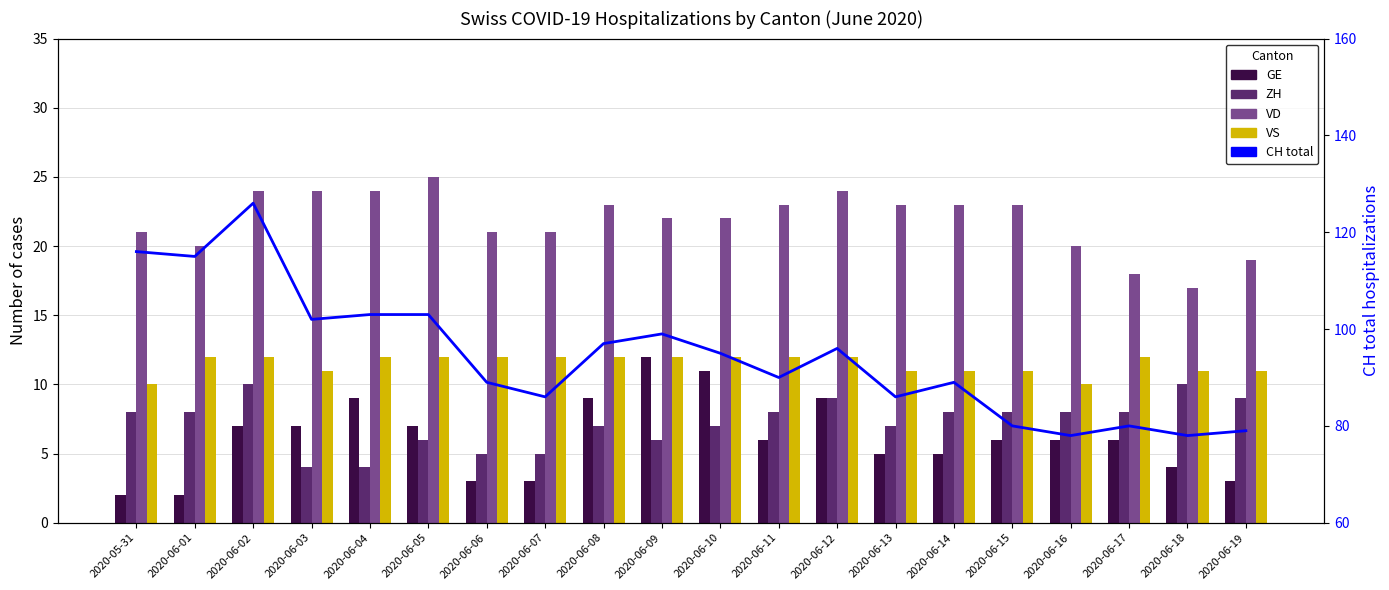

What is the sum of the VS values at 2020-06-03 and 2020-06-19?

22